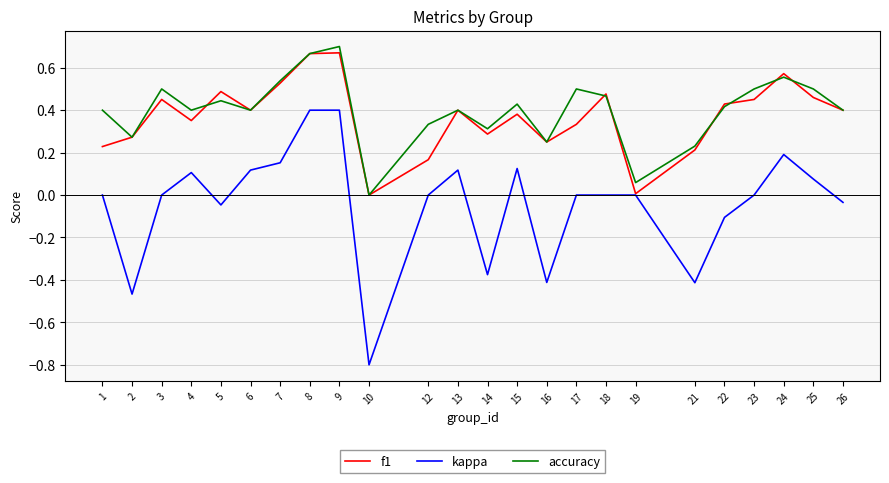

Which label corresponds to the largest value in the chart?

9